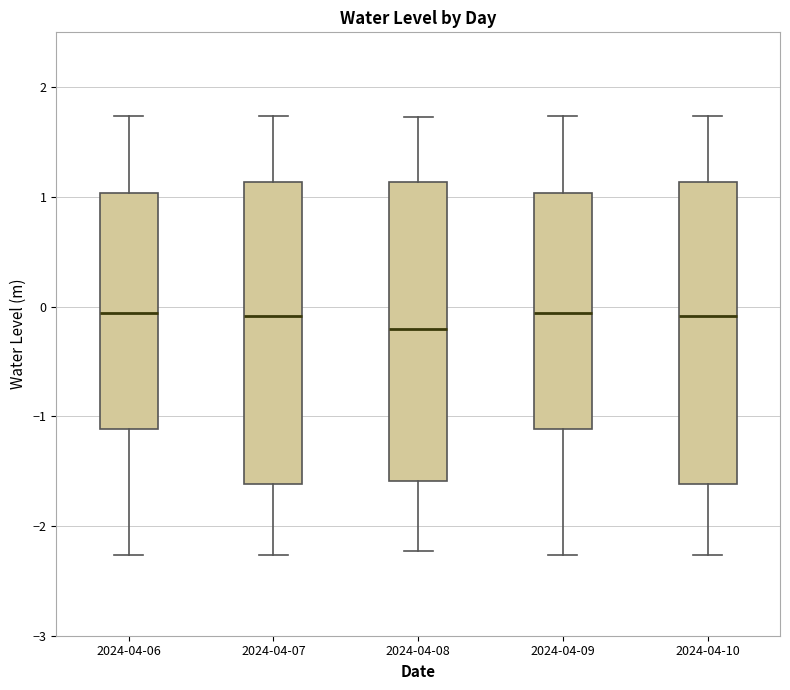

Where is the upper edge of the box for 2024-04-09 on the y-axis? The values are not printed on the chart, so give them approximately, as read against the axis.

1.0